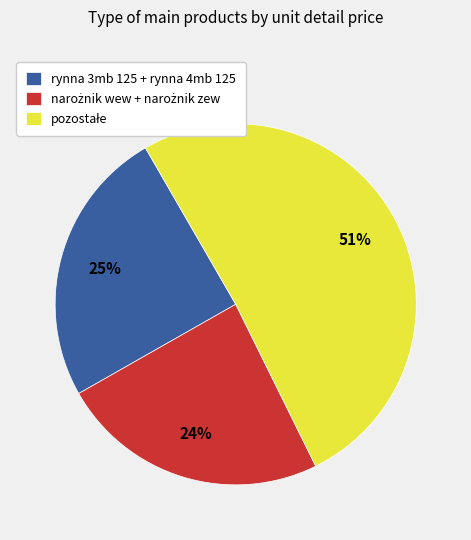

To the nearest percent, what percentage of the pie is rynna 3mb 125 + rynna 4mb 125?

25%